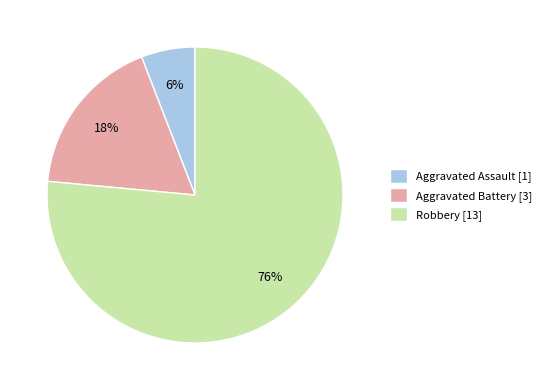

Between Aggravated Assault and Robbery, which is larger?

Robbery